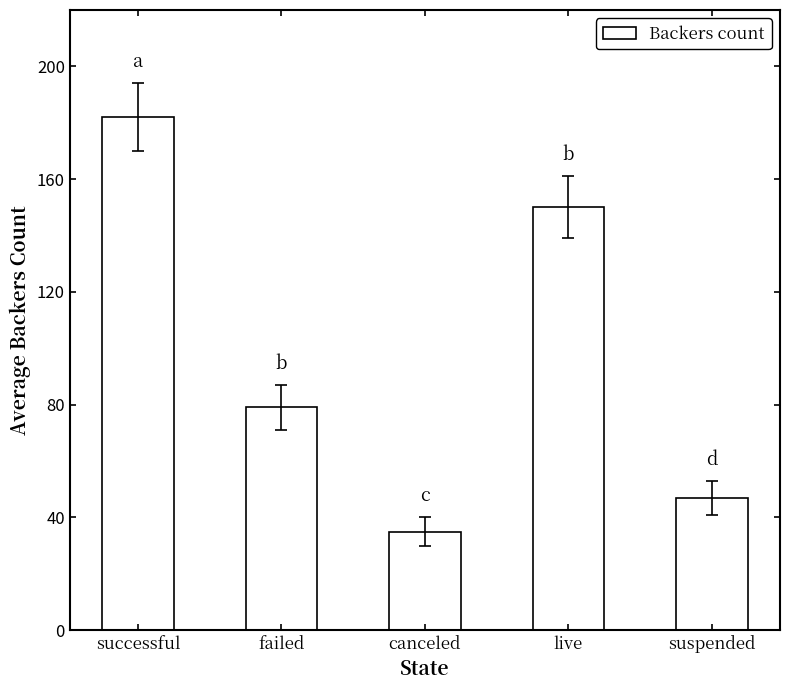

What is the approximate value at failed, to the nearest 50?

100